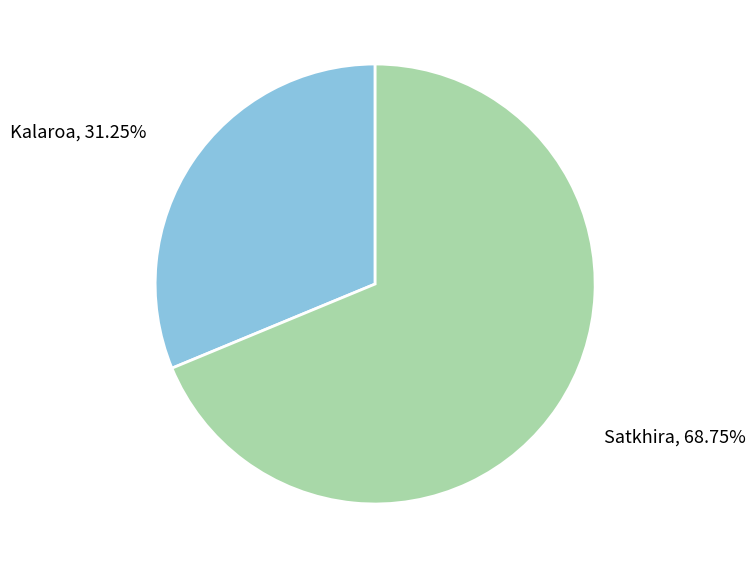

To the nearest percent, what is the average slice percentage?

50%